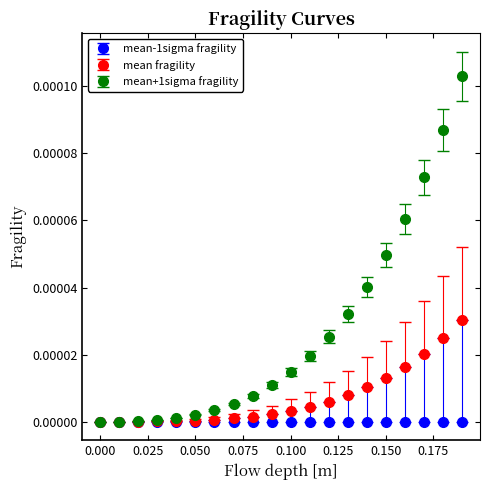

Which series has the largest range (max minus min)?

mean+1sigma fragility